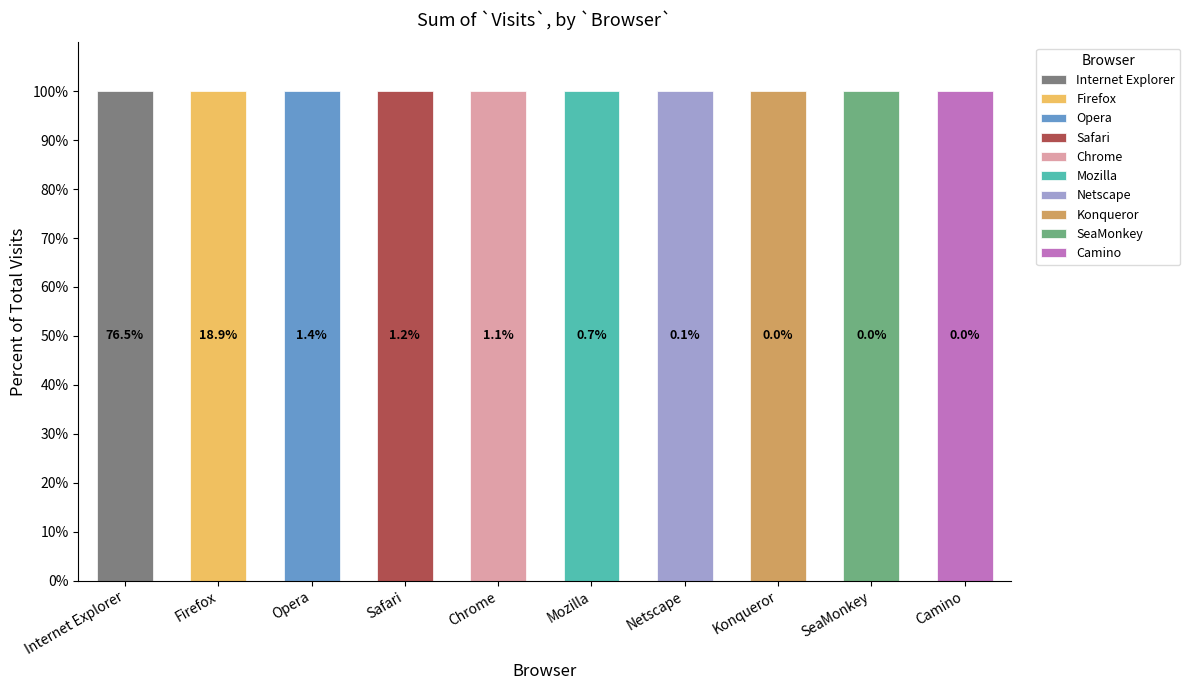

At which category does the chart reach its minimum across all series?

Camino